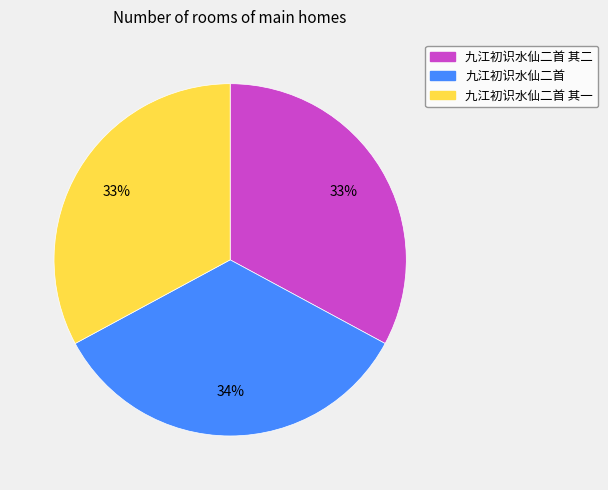

To the nearest percent, what is the difference between the largest and smallest slice percentages?

1%